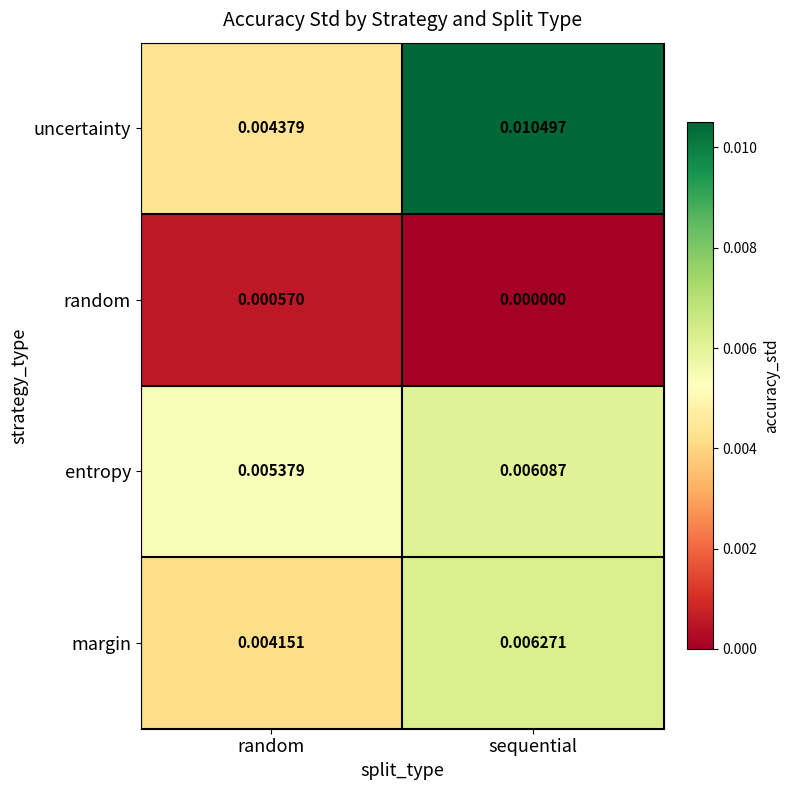

How many distinct data groups are displayed?

4